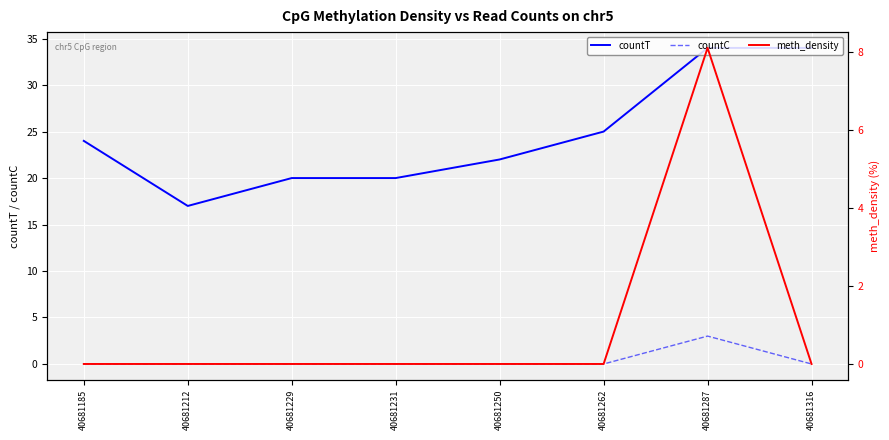

Which label corresponds to the smallest value in the chart?

40681185